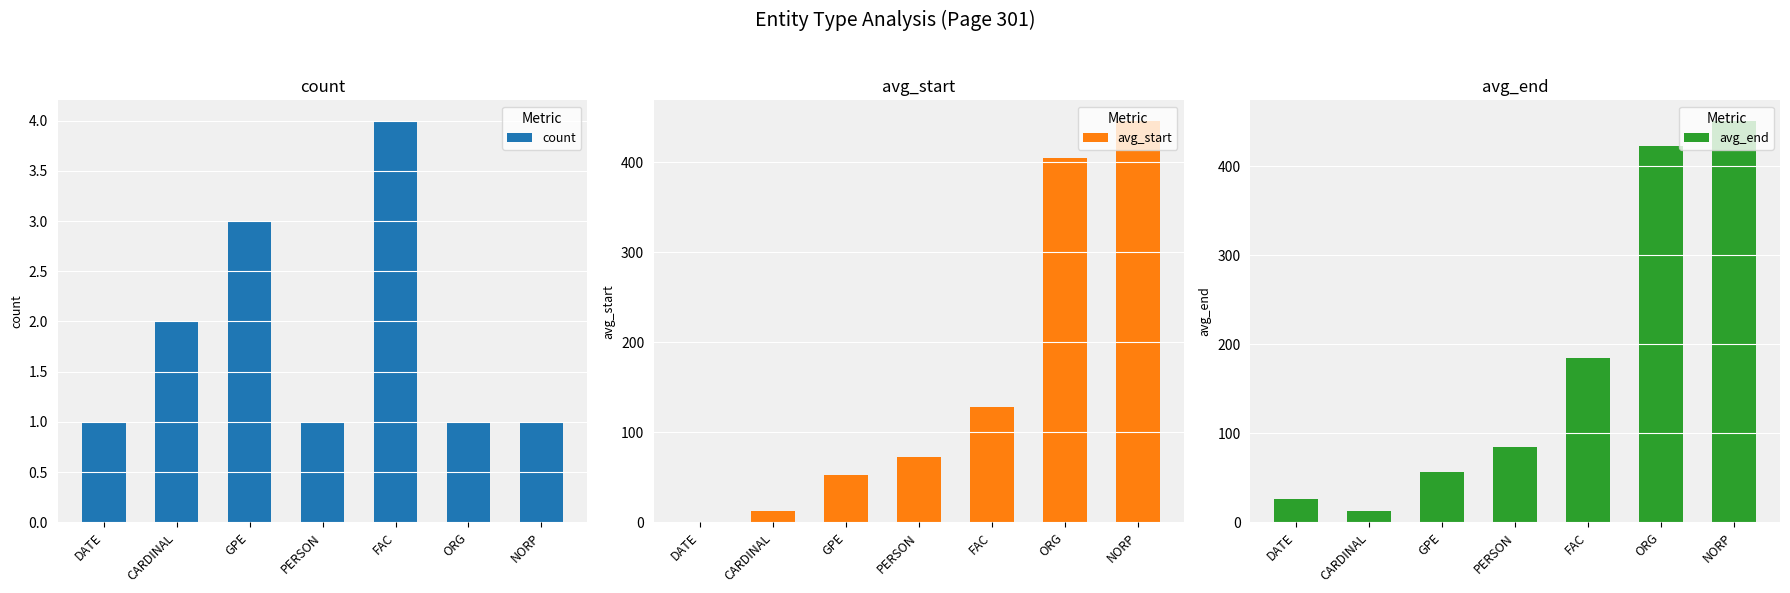

The avg_end series shows 85 at PERSON. True or false?

True